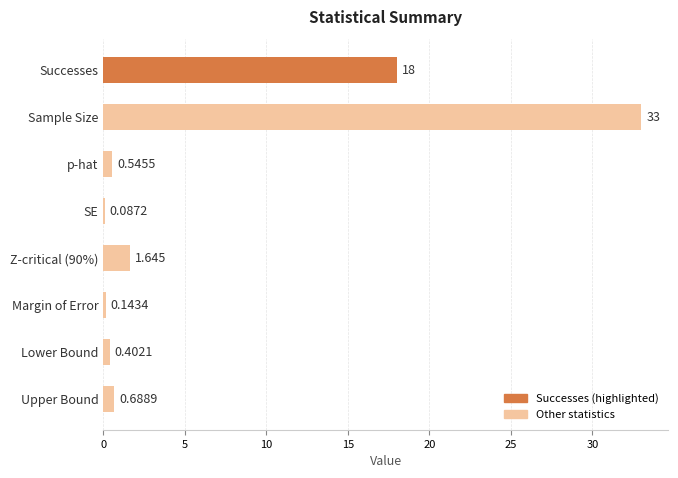

Where is the data nearest to the value 16?

Successes